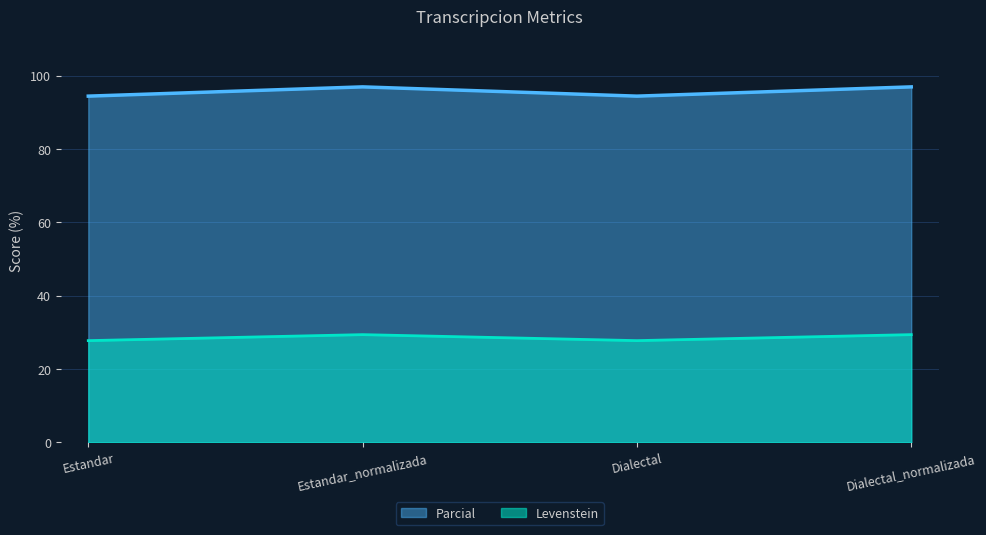

What is the sum of all Levenstein values?

114.4